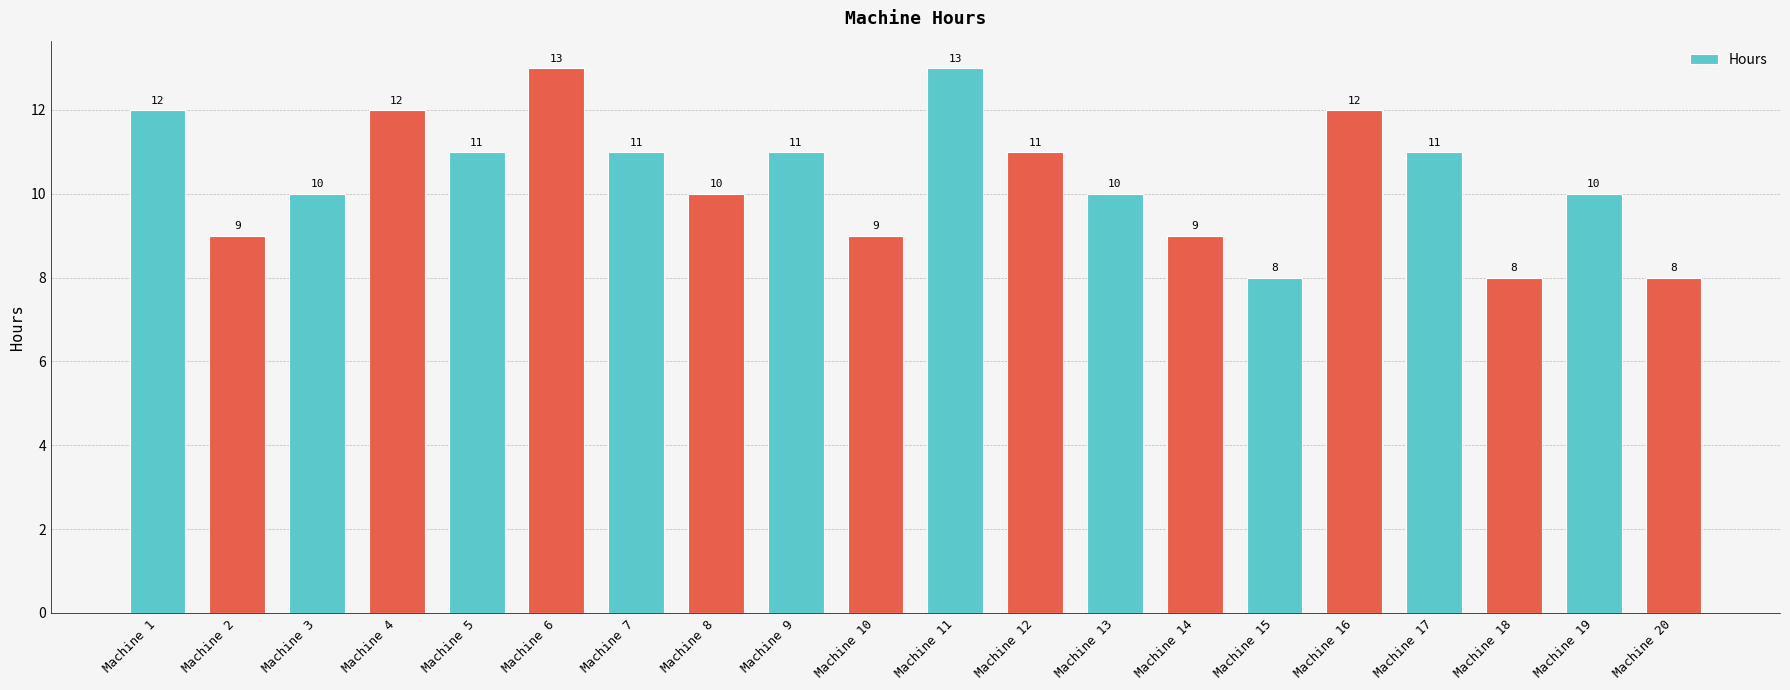

The chart shows a value of 3 at Machine 20. True or false?

False